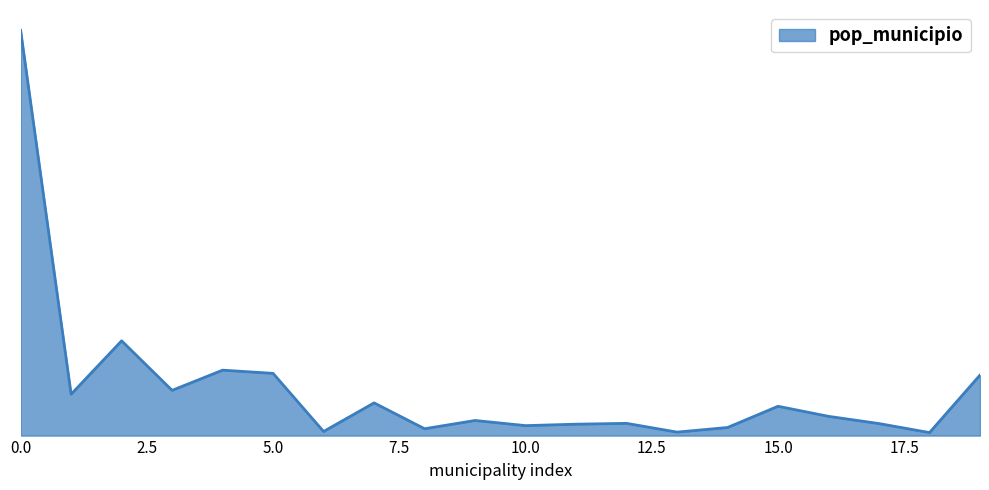

True or false: there are more than 2 points higher than both neighbors.

True